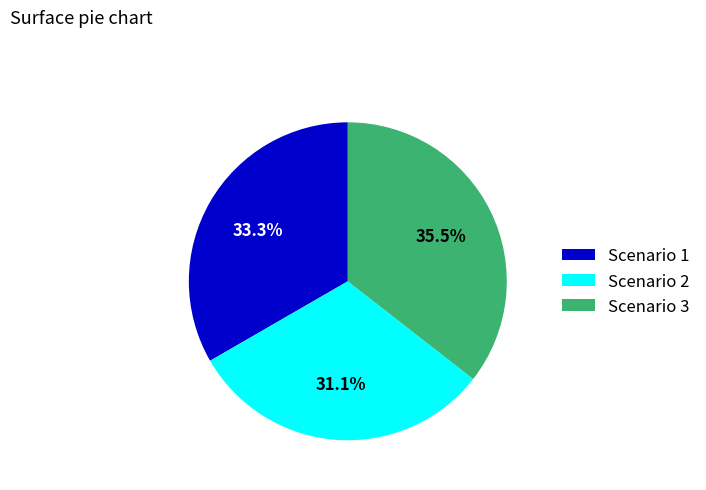

Is it true that Scenario 2 is 31% of the pie?

True